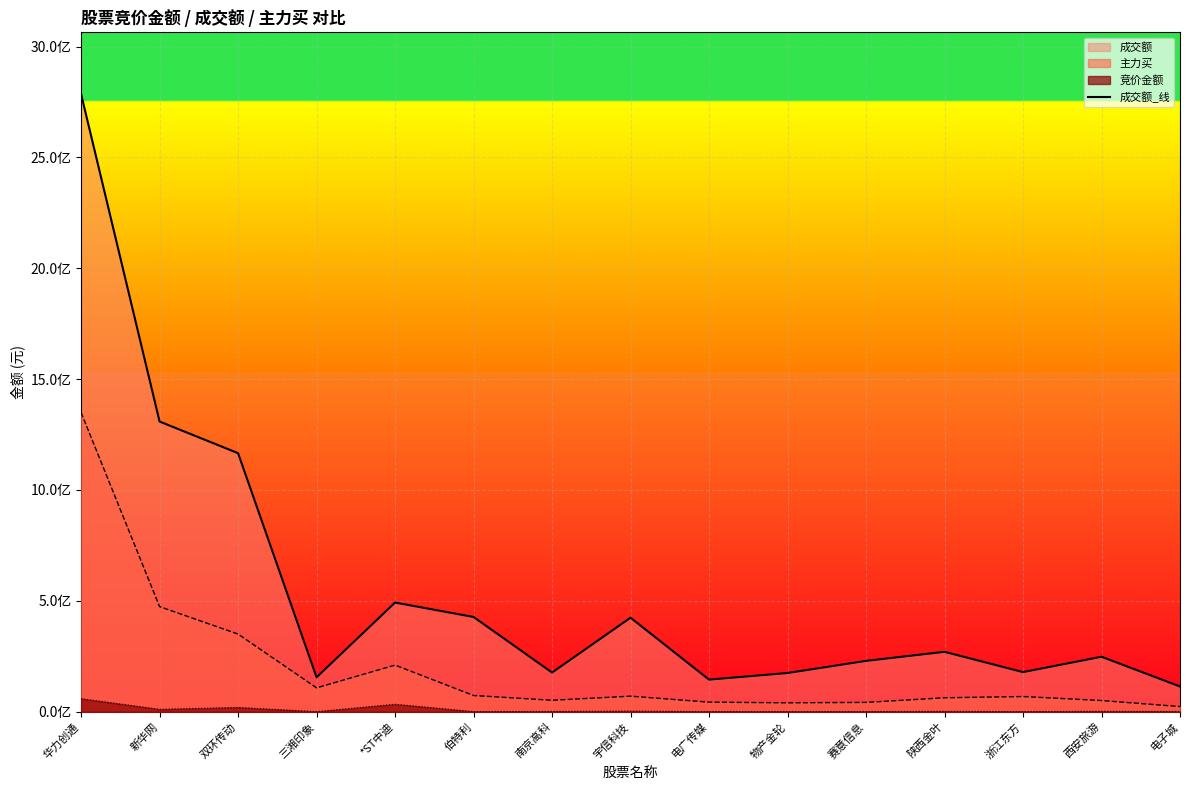

Reading left to right, list all the values displayed in this chart.

2785770735	1308766435	1166019164	155075433	492174119	427242197	176417497	423958038	144551238	174347256	229095076	269920271	178494416	247691399	113624472